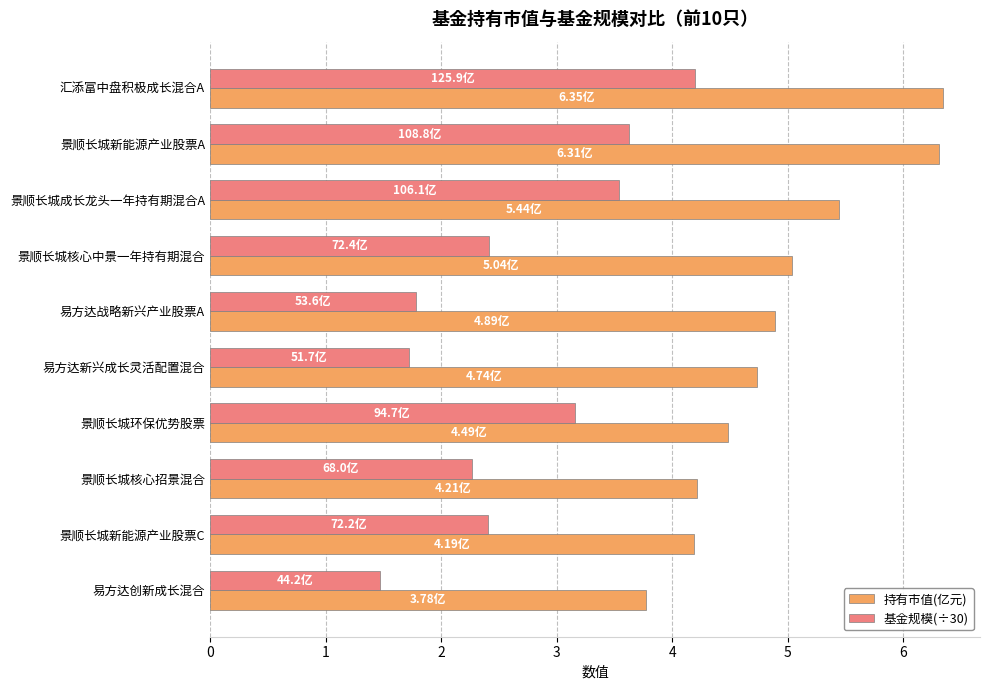

Which series has the largest total across all categories?

持有市值(亿元)